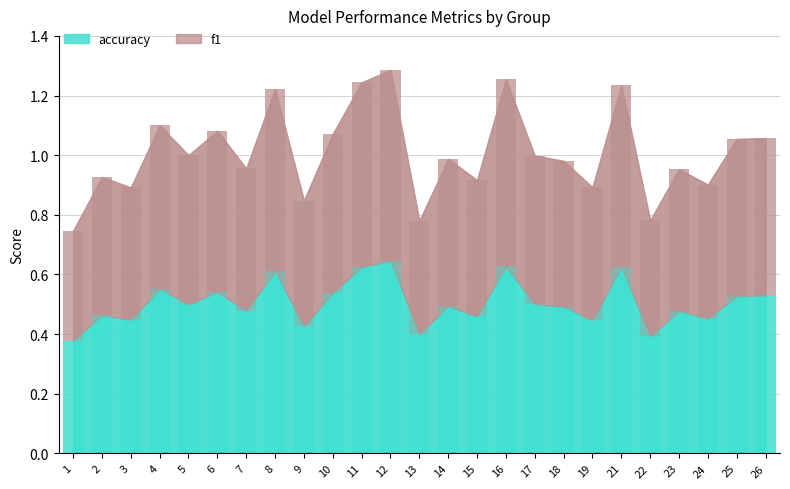

Where is f1 nearest to the value 0?

1